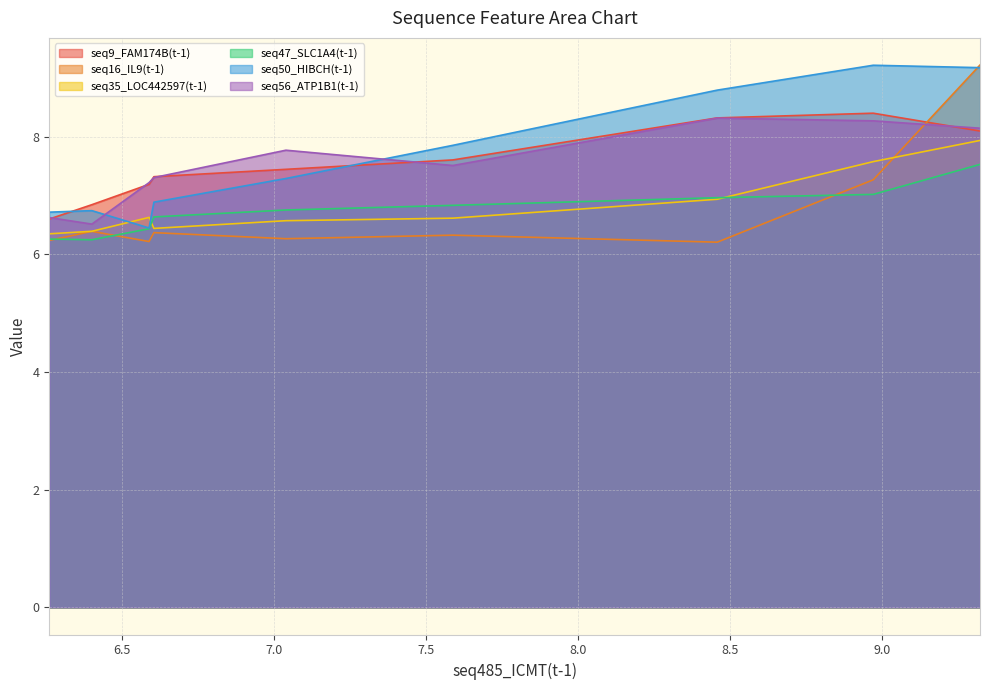

The value of seq56_ATP1B1(t-1) at 6.401 is 11.5. True or false?

False